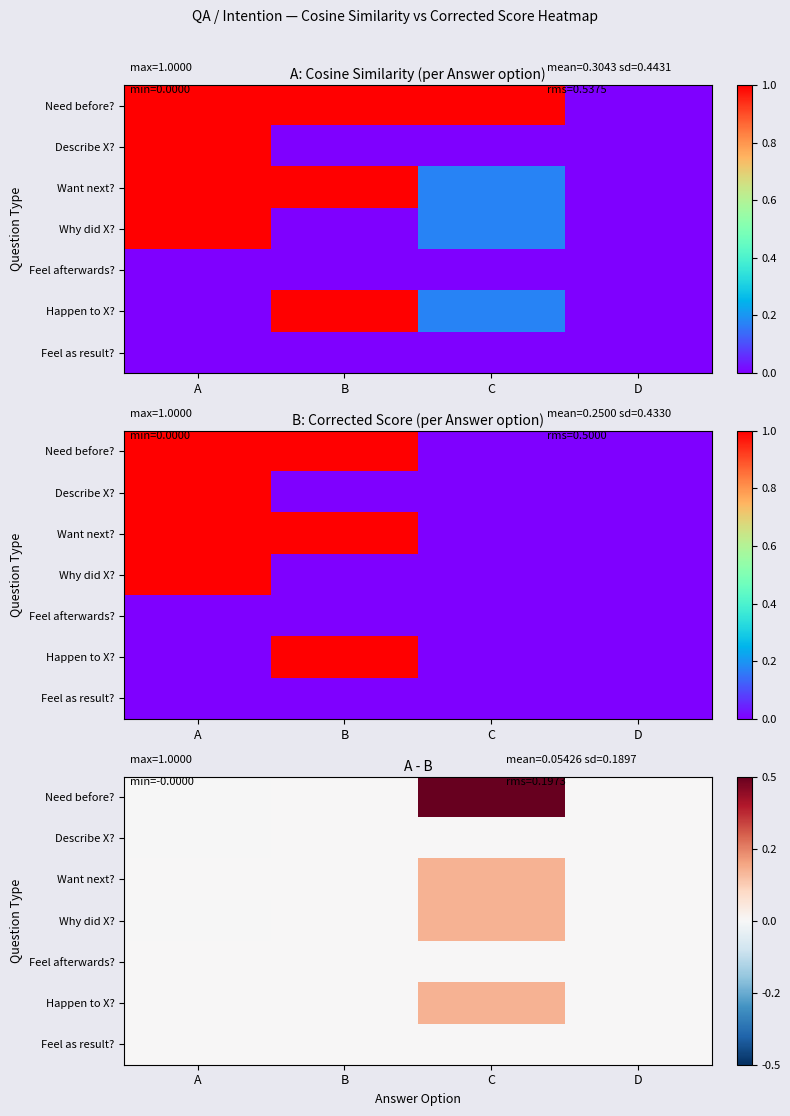

What is the total value across all series at C?

1.5